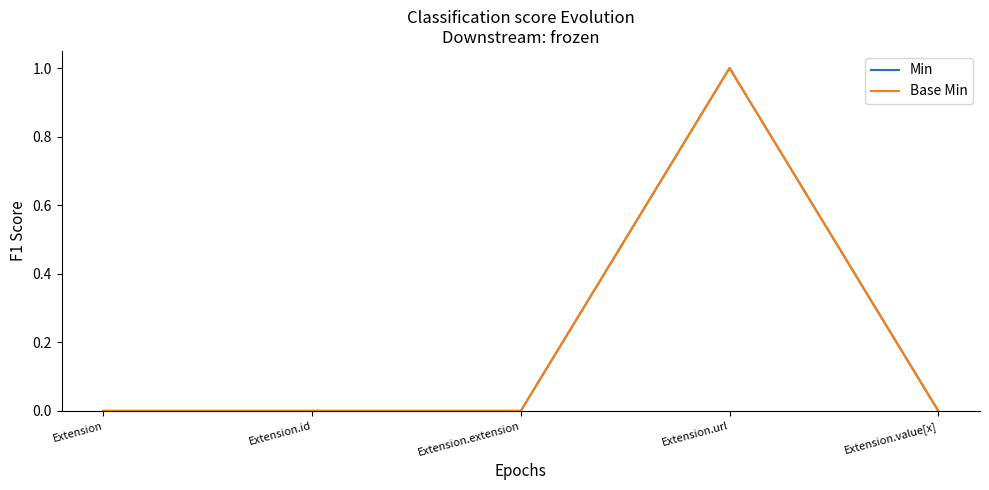

Which series has the largest range (max minus min)?

Min